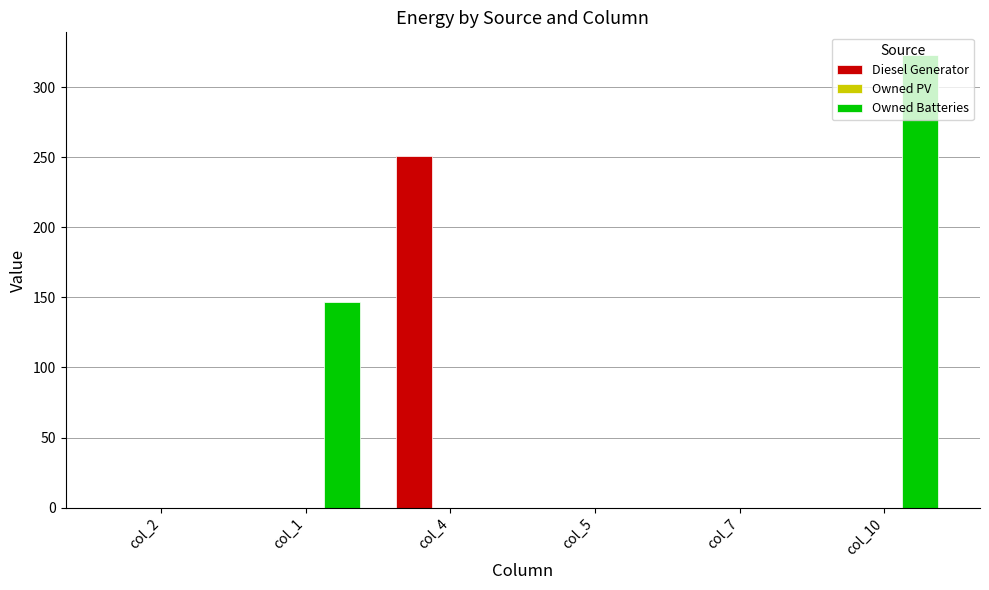

Between col_1 and col_4, which series saw the biggest shift?

Diesel Generator